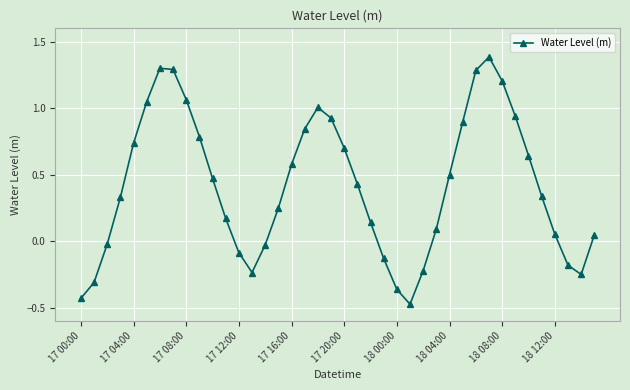

What is the maximum value shown in the chart?

1.4